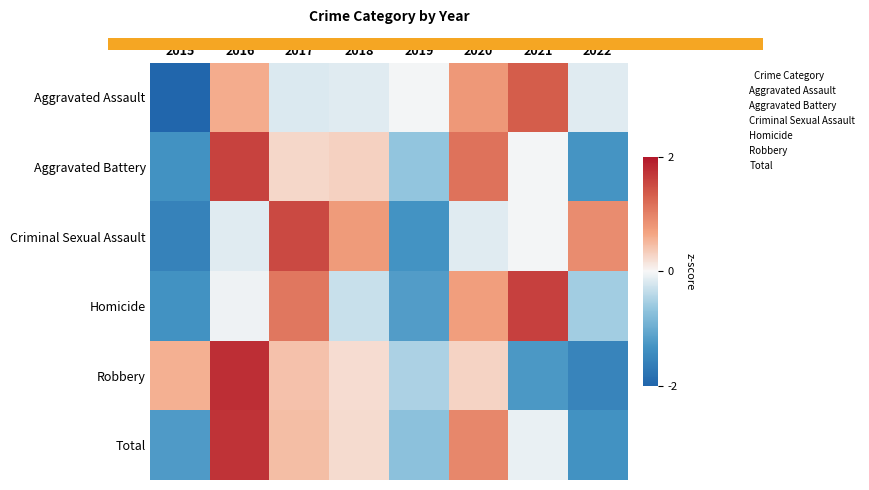

What is the total value across all series at 2020?

3.7